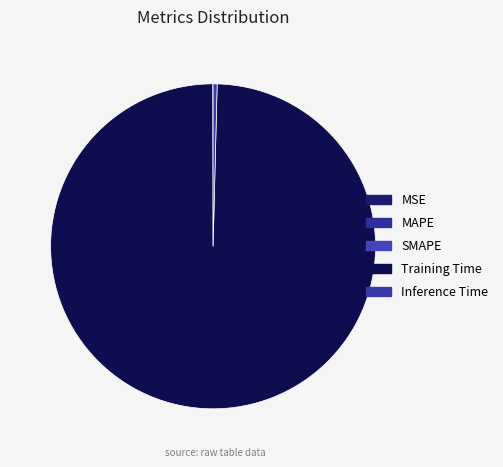

Which slice represents more than half of the pie?

Training Time